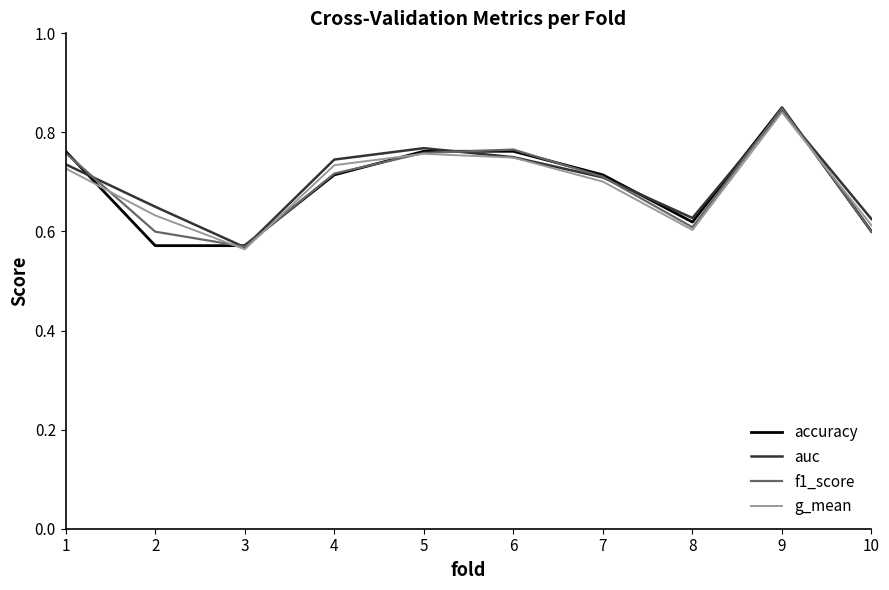

Does the chart display data point markers on the line(s)?

No